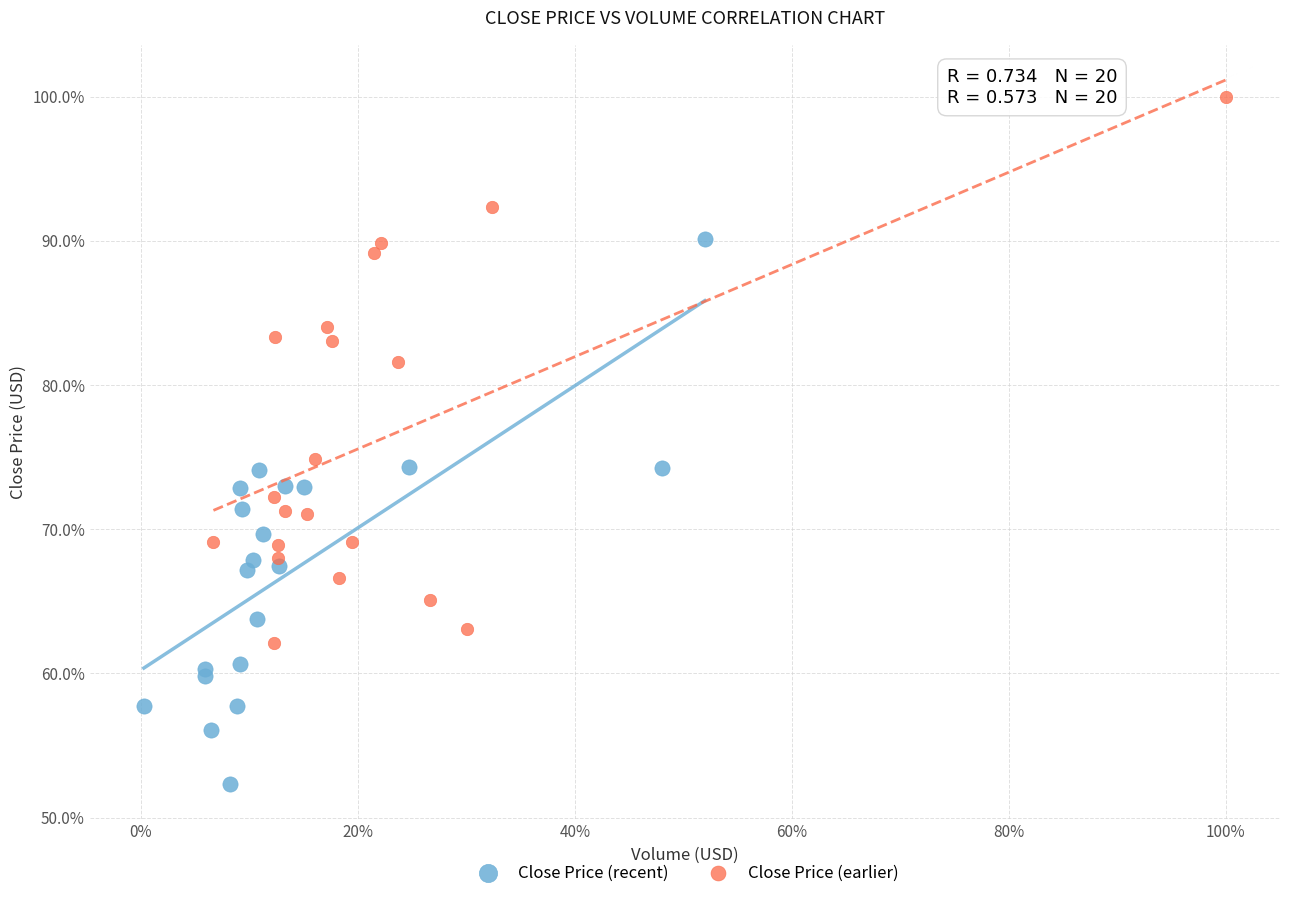

Which series contains the highest Y value?

Close Price (earlier)